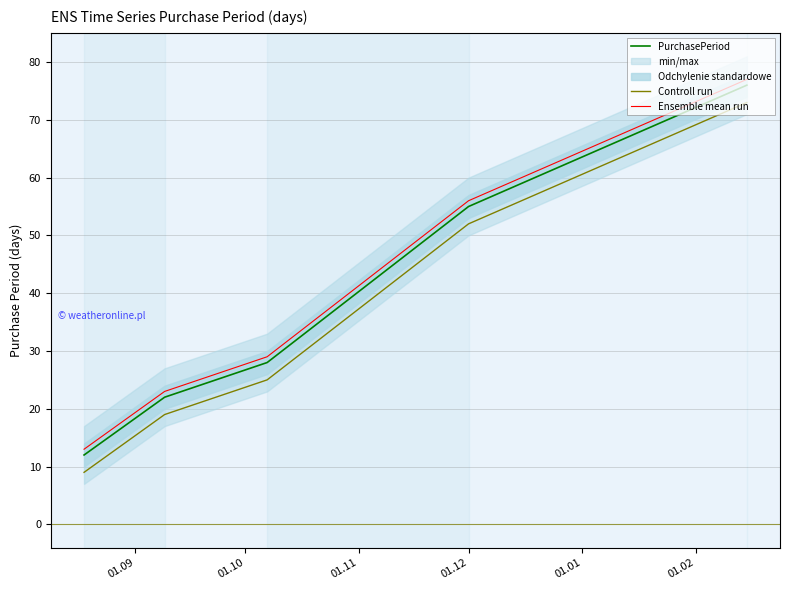

True or false: Ensemble mean run and Controll run cross at least once.

False